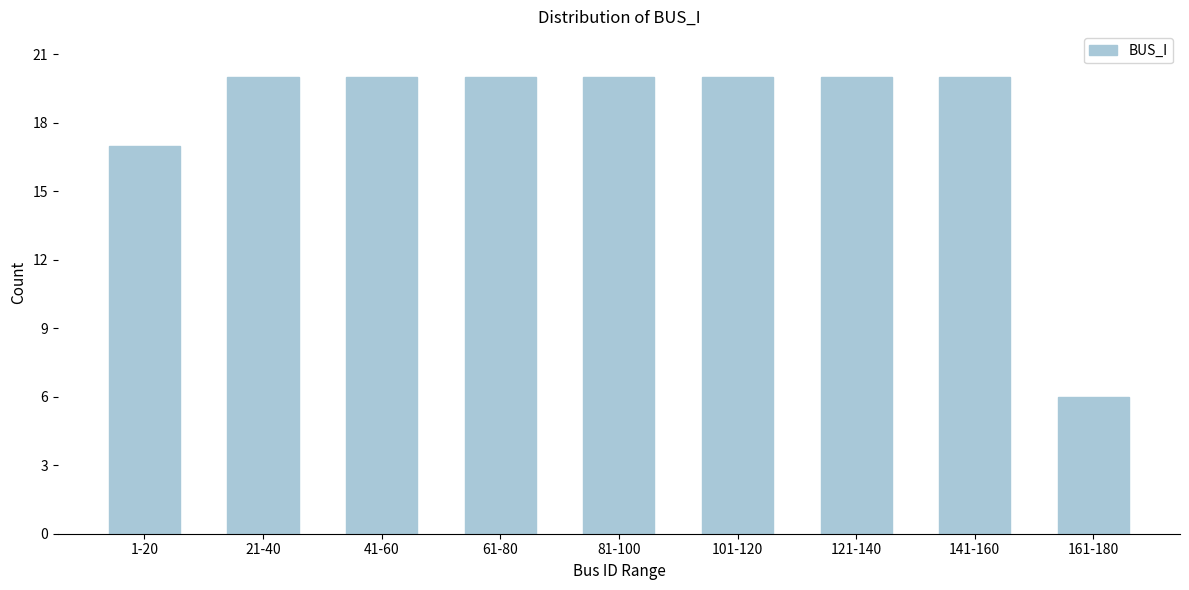

Reading left to right, transcribe all the data shown in this chart.

1-20=17	21-40=20	41-60=20	61-80=20	81-100=20	101-120=20	121-140=20	141-160=20	161-180=6